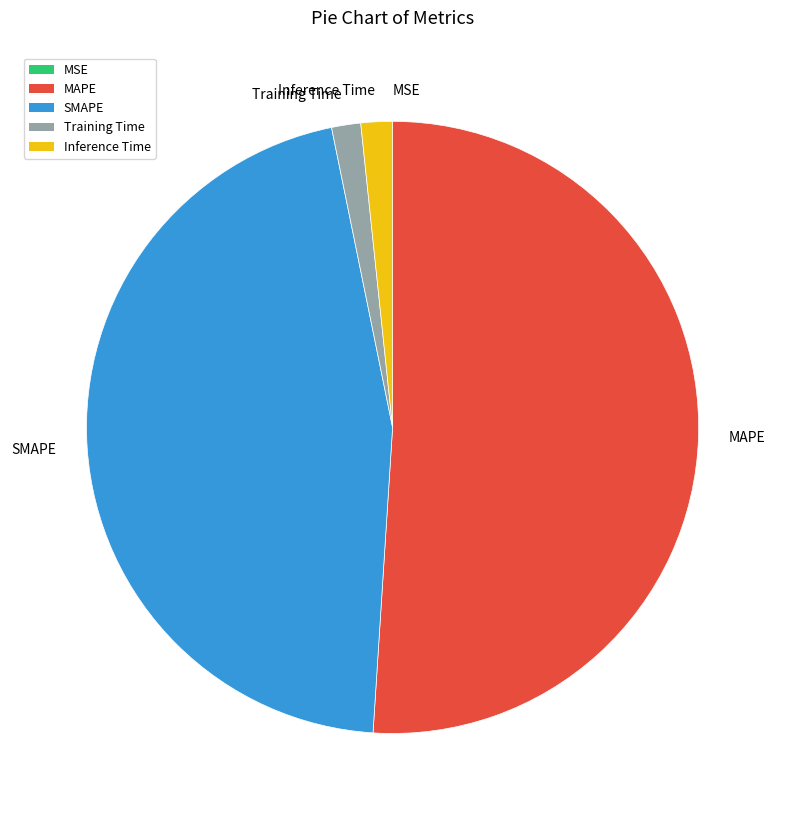

Is the sum of SMAPE and MAPE greater than half?

Yes